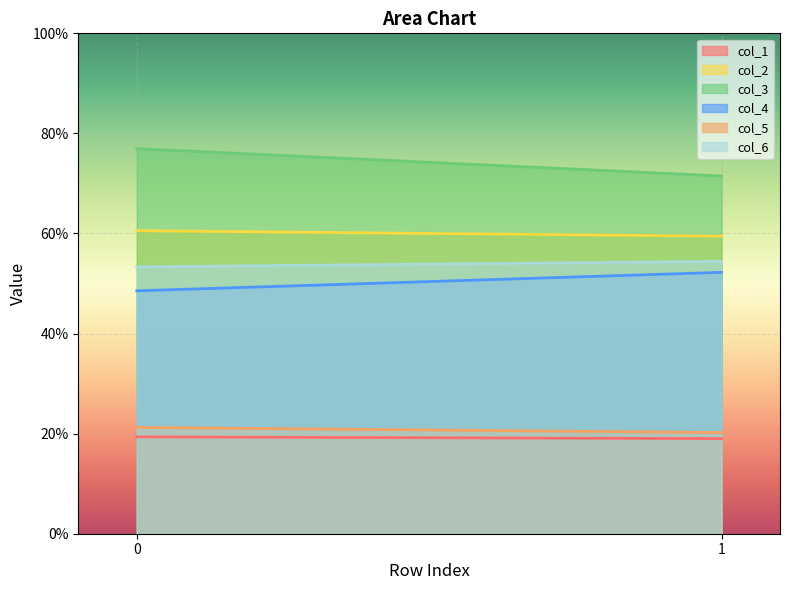

Is it true that col_1 equals 27.8 at 0?

False